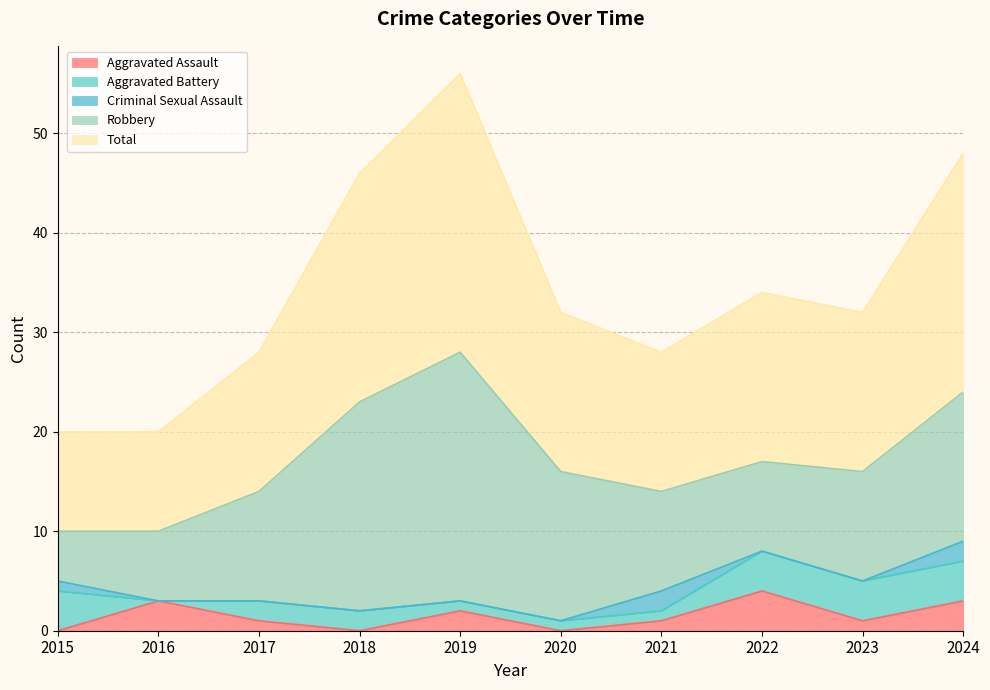

True or false: Aggravated Battery has a value of 0 at 2020.

False